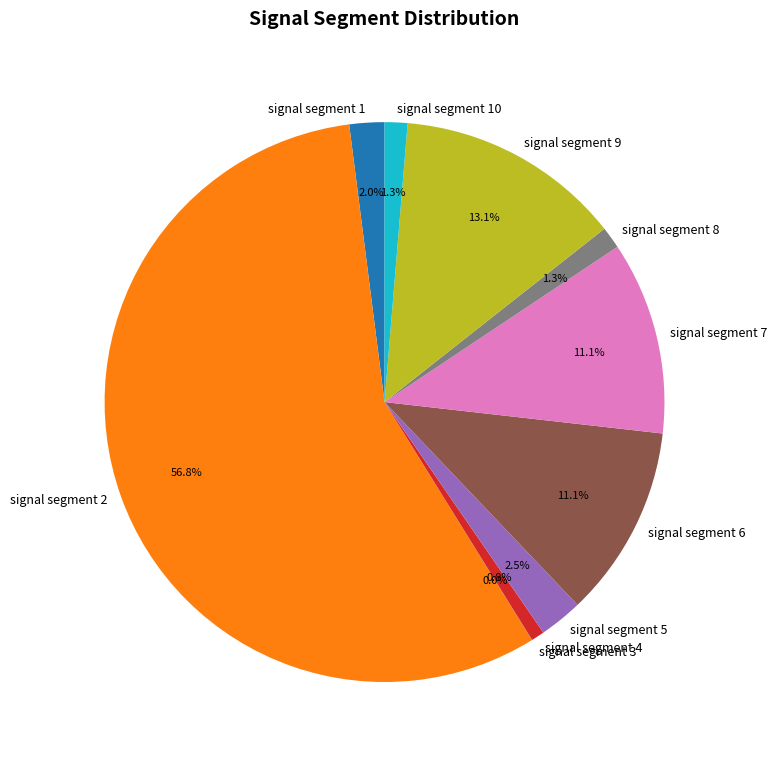

Which slice is the largest?

signal segment 2